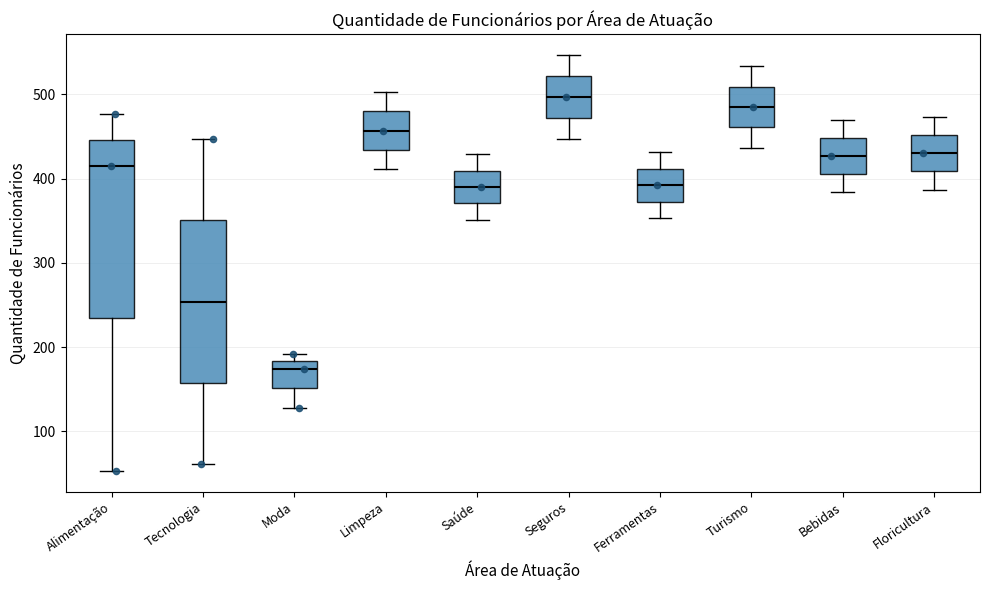

Reading left to right, transcribe this box plot: for each box, give where its median line is, the range the box spans, and where its two whiskers end, as read against the y-axis. The values are not printed on the chart, so give them approximately, as read against the axis.

Alimentação: median 420, box 230 to 450, whiskers 50 to 480
Tecnologia: median 250, box 160 to 350, whiskers 60 to 450
Moda: median 170, box 150 to 180, whiskers 130 to 190
Limpeza: median 460, box 430 to 480, whiskers 410 to 500
Saúde: median 390, box 370 to 410, whiskers 350 to 430
Seguros: median 500, box 470 to 520, whiskers 450 to 550
Ferramentas: median 390, box 370 to 410, whiskers 350 to 430
Turismo: median 490, box 460 to 510, whiskers 440 to 530
Bebidas: median 430, box 410 to 450, whiskers 380 to 470
Floricultura: median 430, box 410 to 450, whiskers 390 to 470